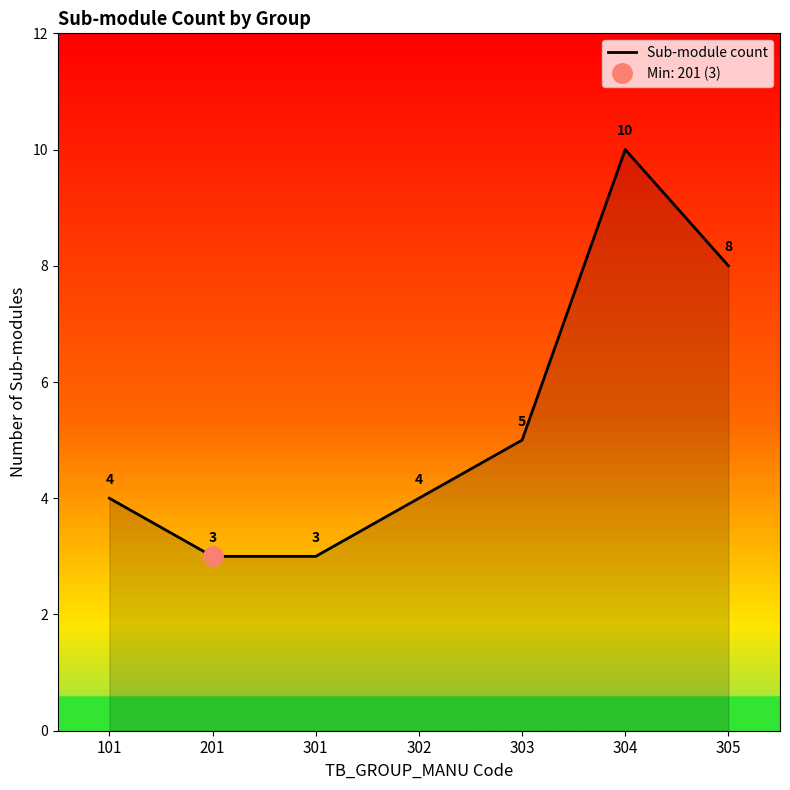

Rank the categories by value from lowest to highest.

201, 301, 101, 302, 303, 305, 304